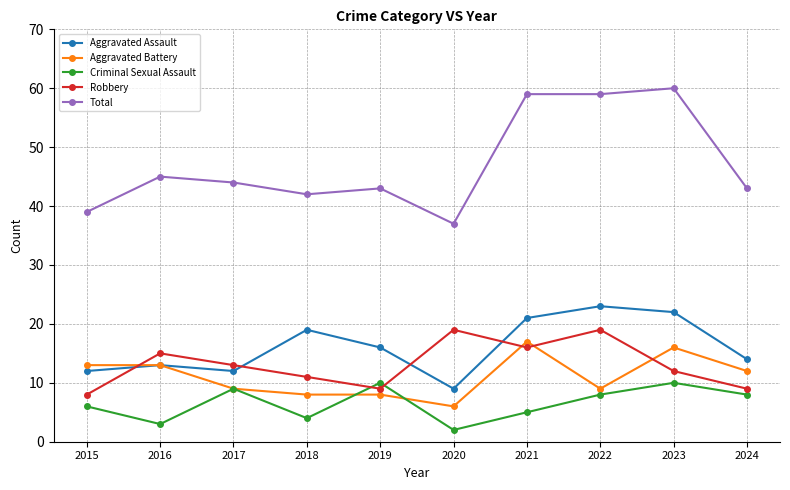

What is the difference between the maximum and minimum values in the Aggravated Battery series?

11